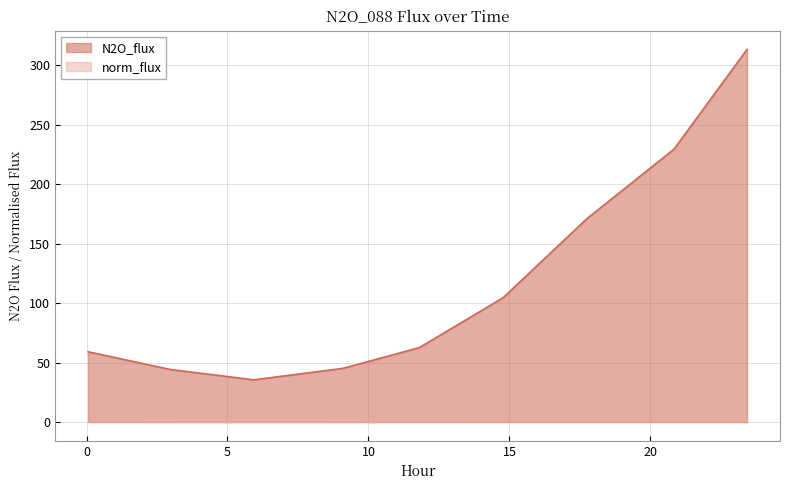

True or false: N2O_flux and norm_flux cross at least once.

False